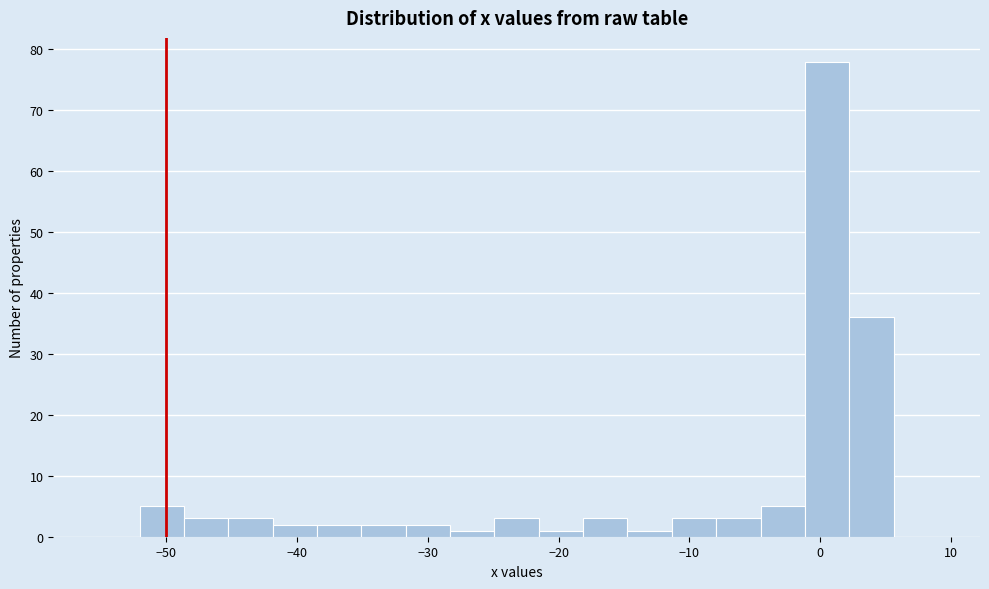

Around what value on the x-axis is the tallest bar? Give the approximate position of its centre, as read against the axis.

1